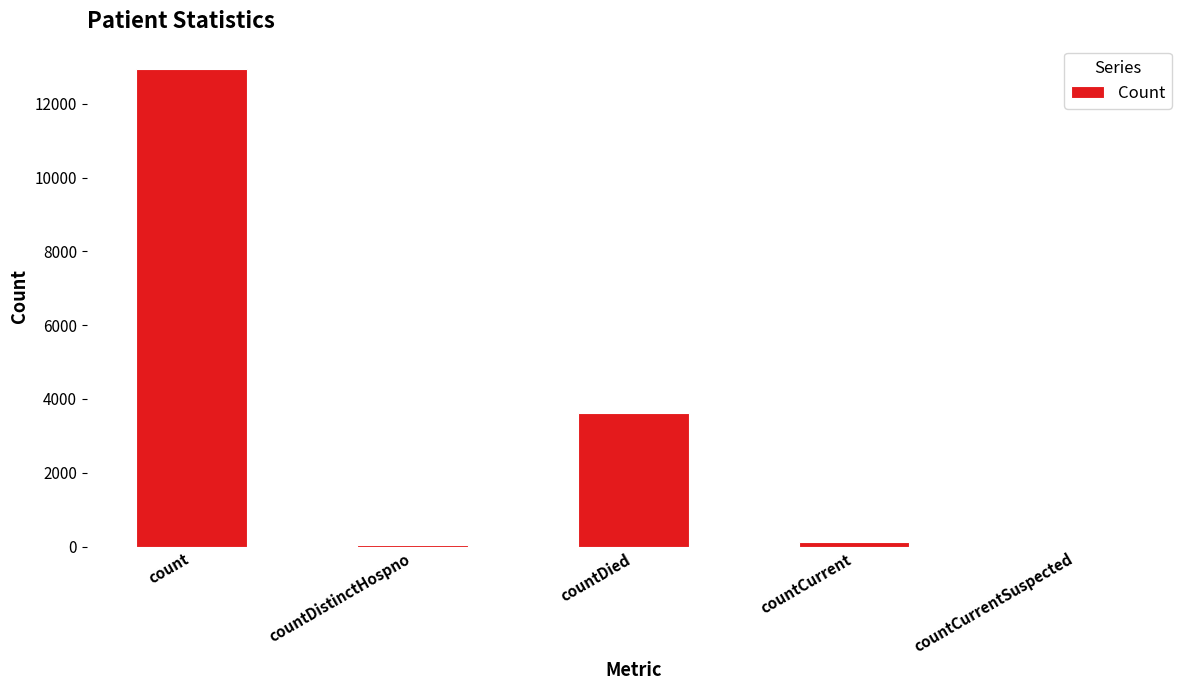

Are the bars grouped side by side (vs. stacked)?

No